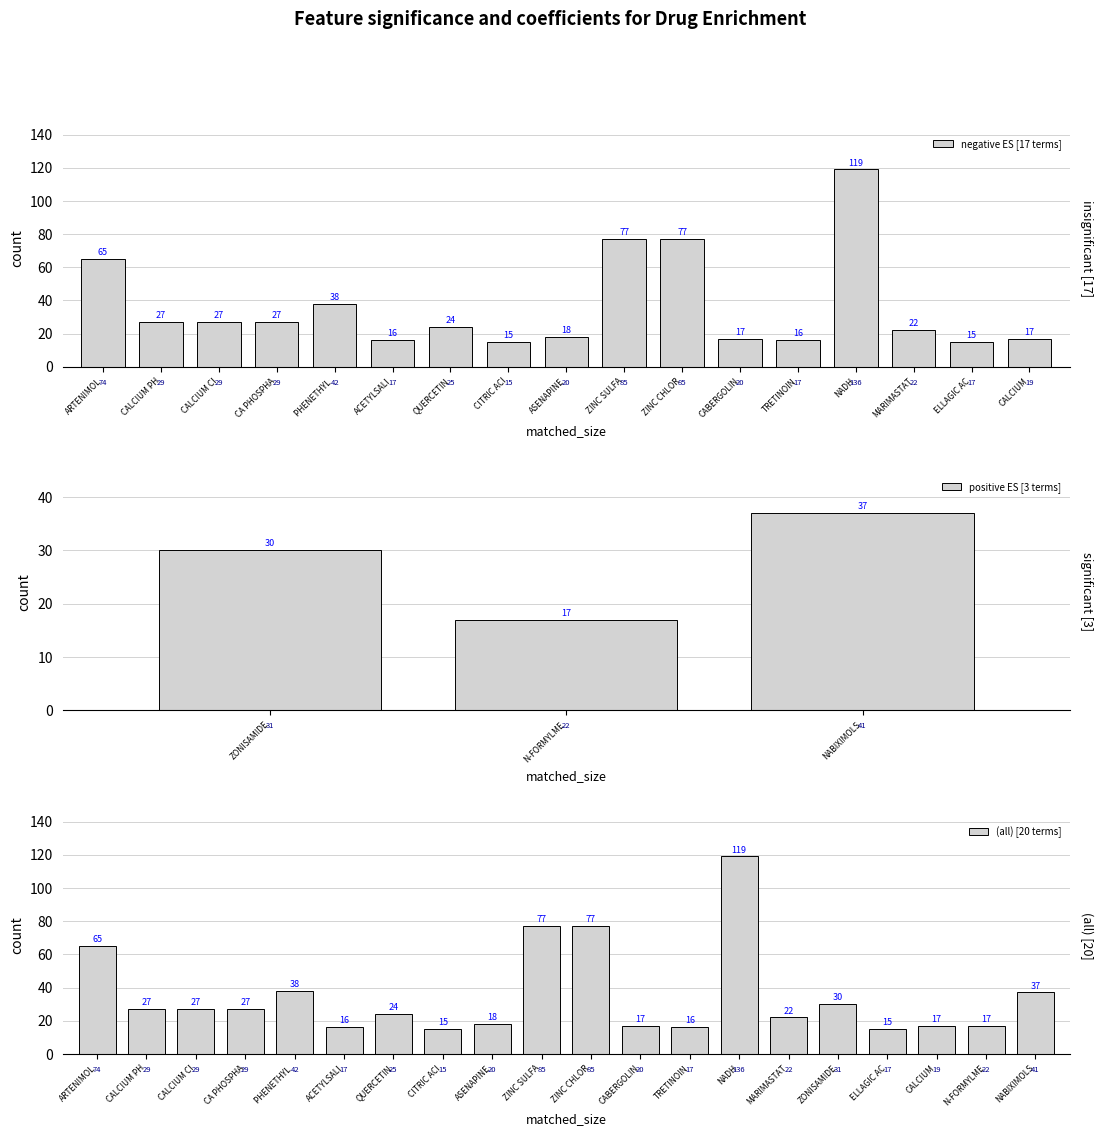

Where is negative ES [17 terms] nearest to the value 67?

ARTENIMOL